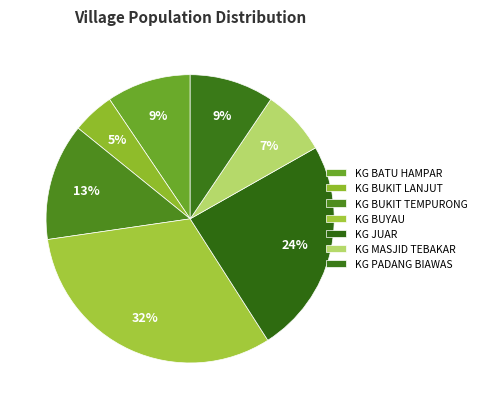

Combined, what portion of the pie is KG BUKIT TEMPURONG and KG JUAR?

37.3%